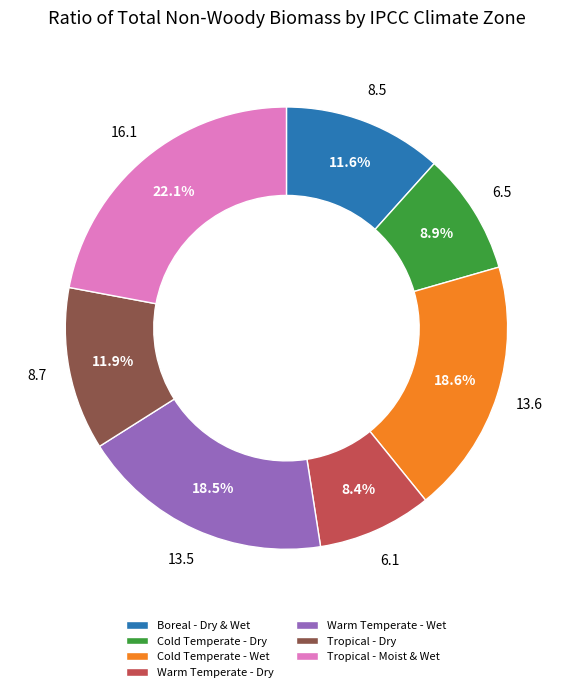

Is there a majority slice in this chart?

No